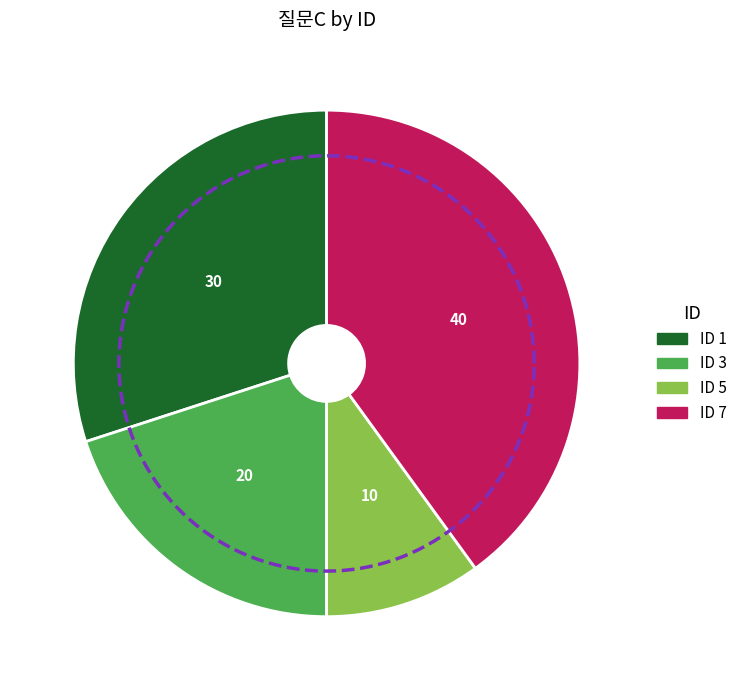

Is there a majority slice in this chart?

No